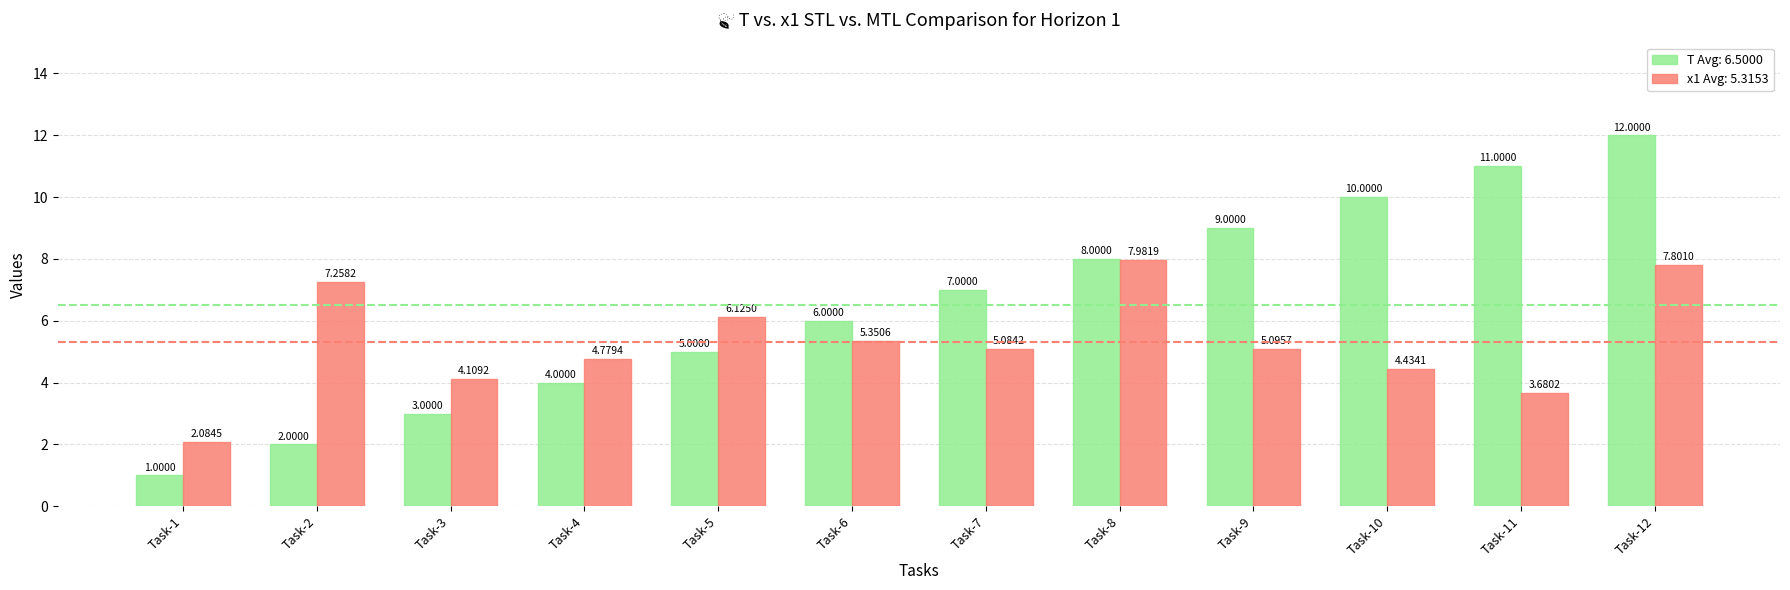

Rank the series by their average value, from highest to lowest.

T Avg: 6.5000, x1 Avg: 5.3153